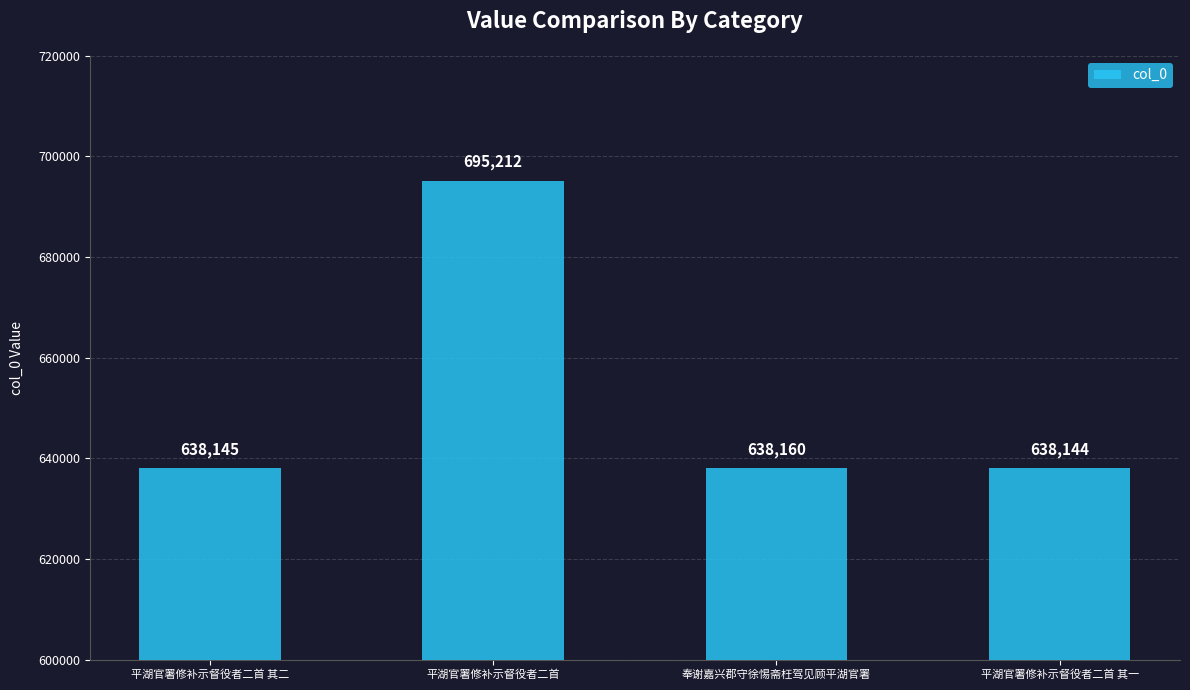

The value at 平湖官署修补示督役者二首 其二 is 874135. True or false?

False